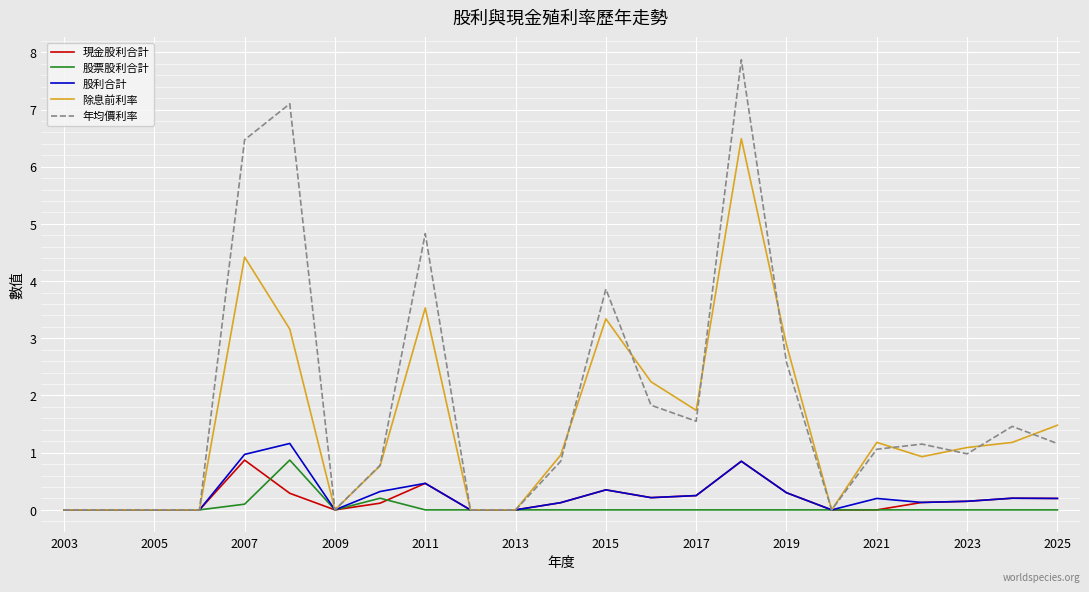

Which series has the largest range (max minus min)?

年均價利率